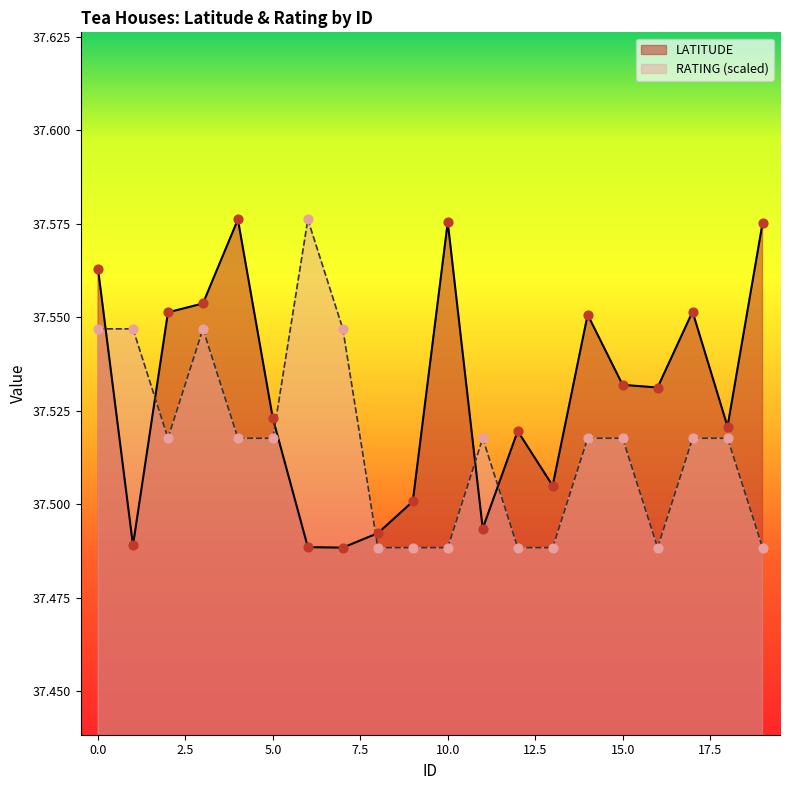

What are all the series names shown in the legend?

LATITUDE, RATING (scaled)